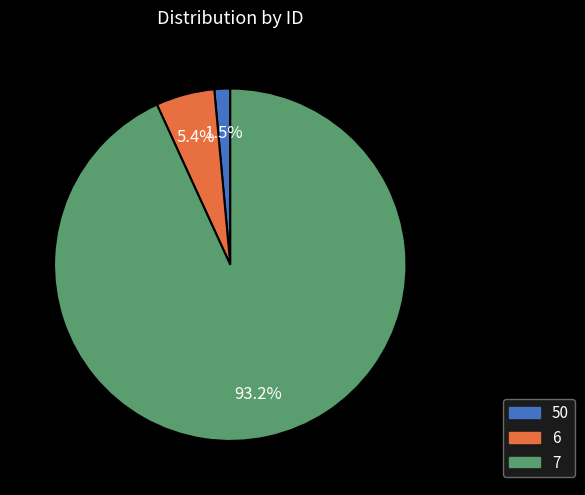

Between 50 and 6, which is larger?

6